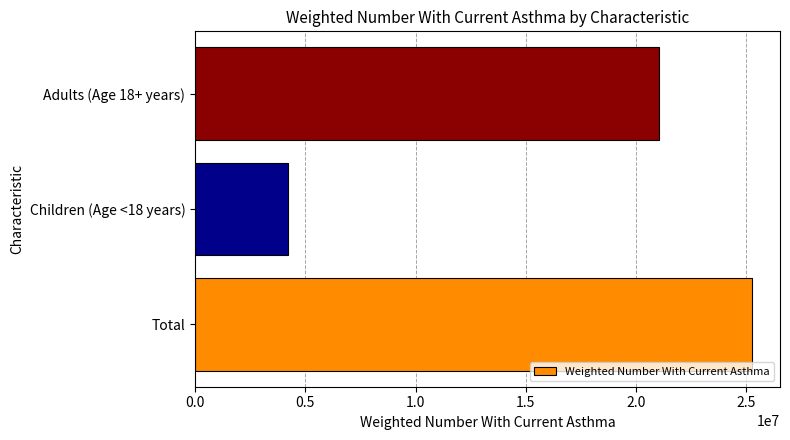

Reading bottom to top, extract all data points from this chart.

Total=25257138	Children (Age <18 years)=4226659	Adults (Age 18+ years)=21030479